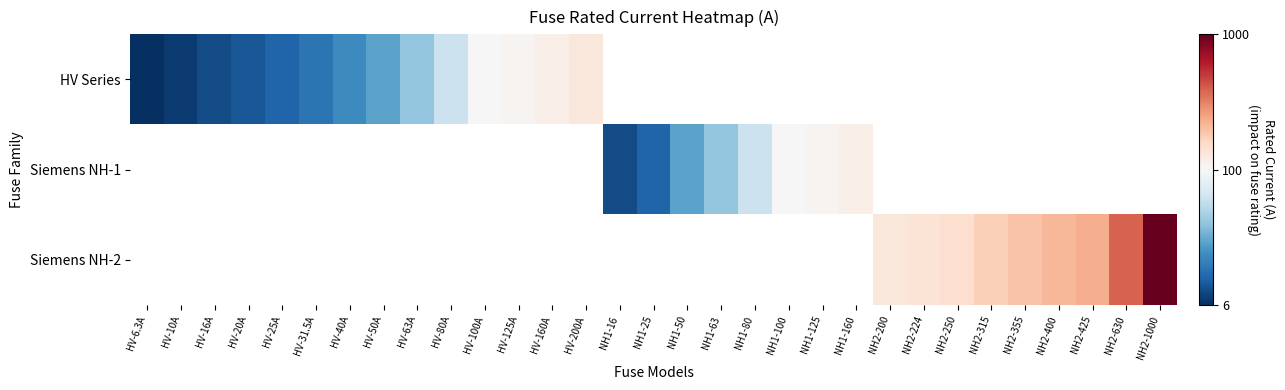

Count the number of categories in the chart.

31